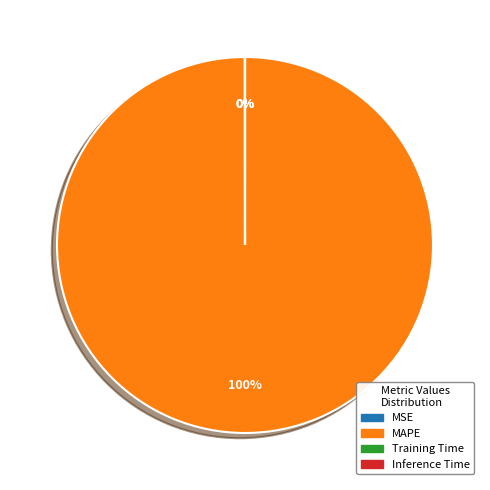

The MAPE slice represents 100% of the pie. True or false?

True